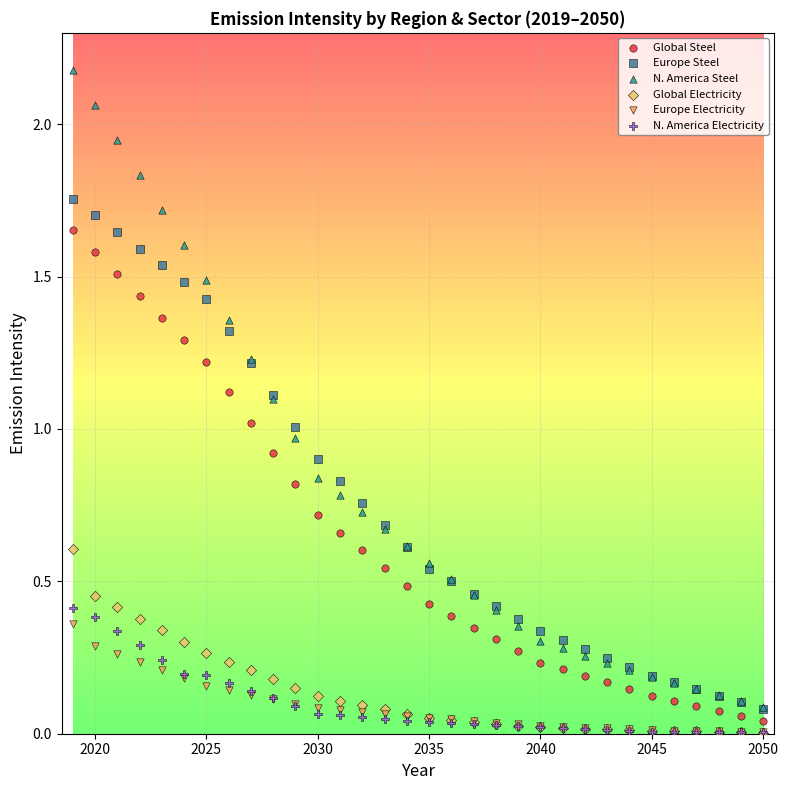

What are all the series names shown in the legend?

Global Steel, Europe Steel, N. America Steel, Global Electricity, Europe Electricity, N. America Electricity